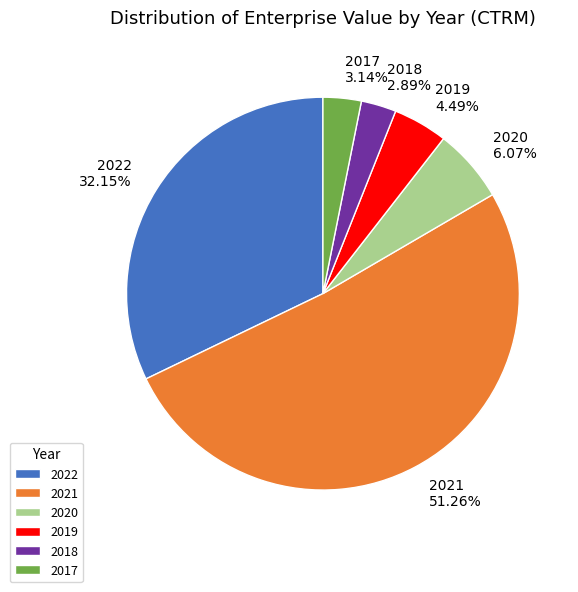

How many slices are in this pie chart?

6